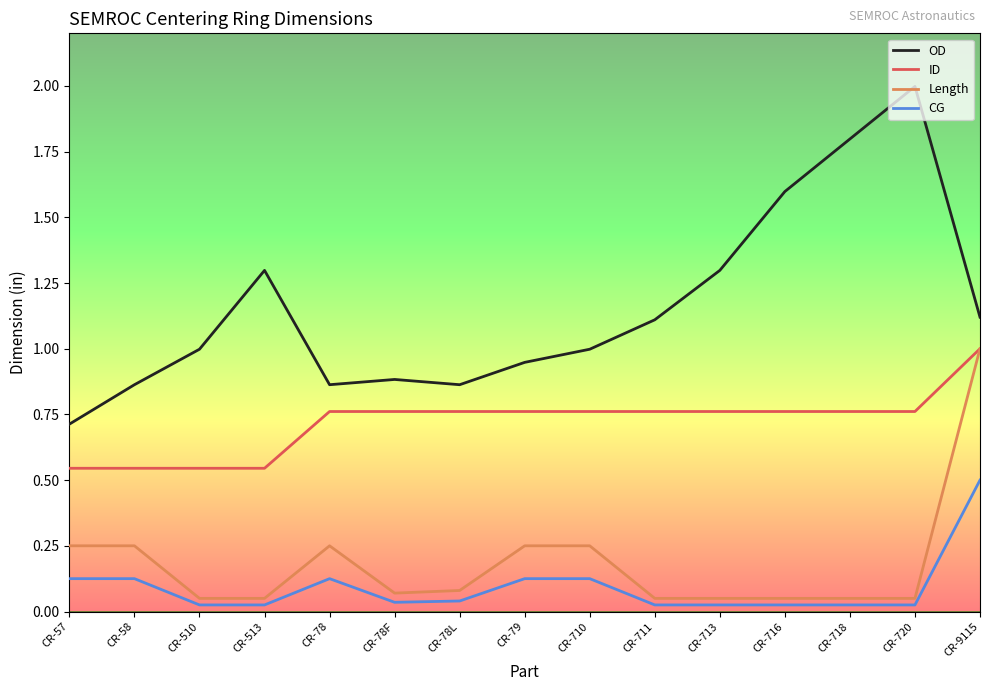

What position from the right is CR-78?

11